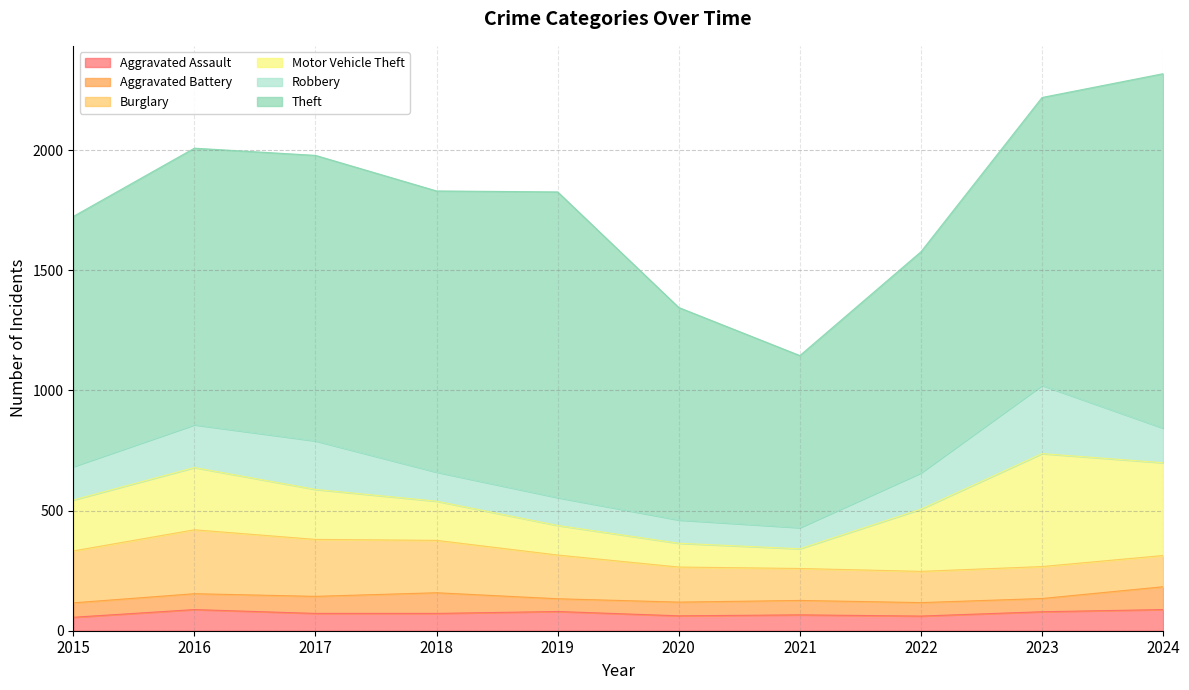

The value of Aggravated Battery at 2024 is 95. True or false?

True